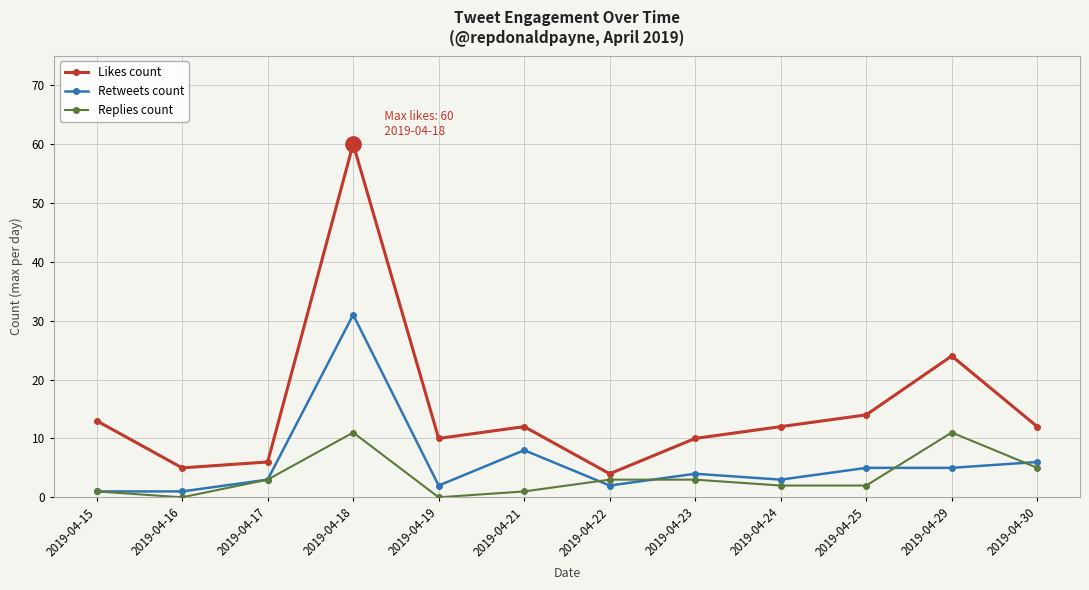

True or false: Replies count and Likes count intersect in this chart.

False